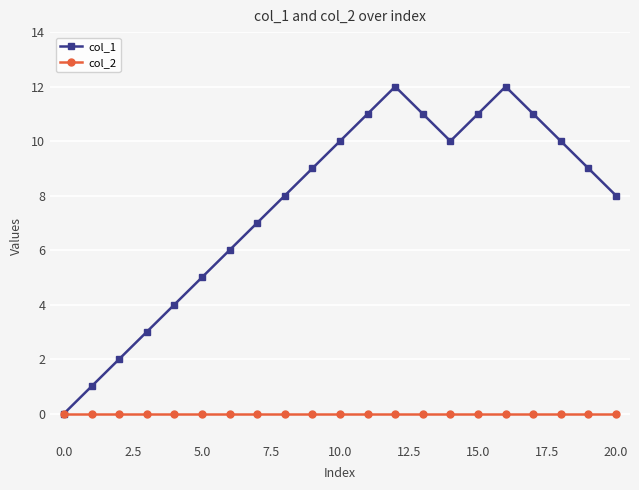

Which series has the largest range (max minus min)?

col_1